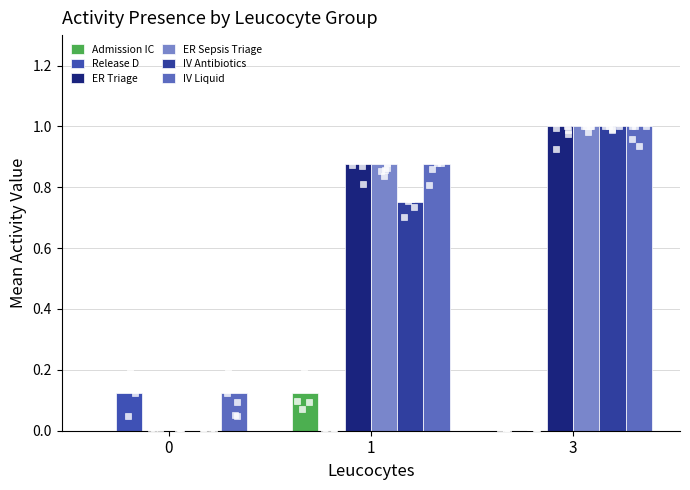

Which series has the largest total across all categories?

IV Liquid